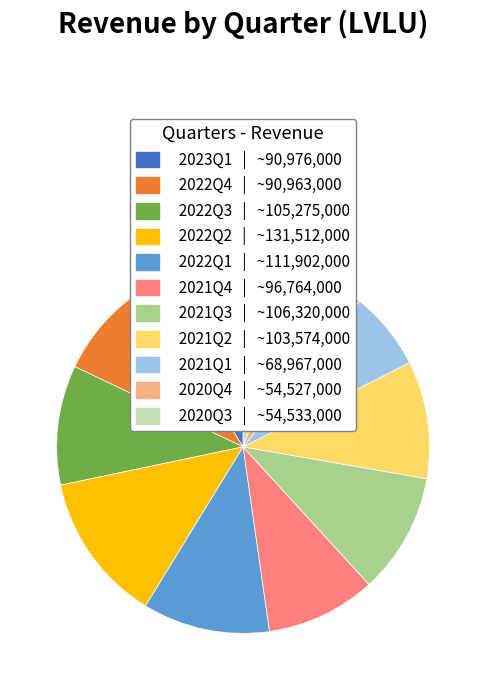

Do 2023Q1 and 2020Q3 together represent more than half of the pie?

No